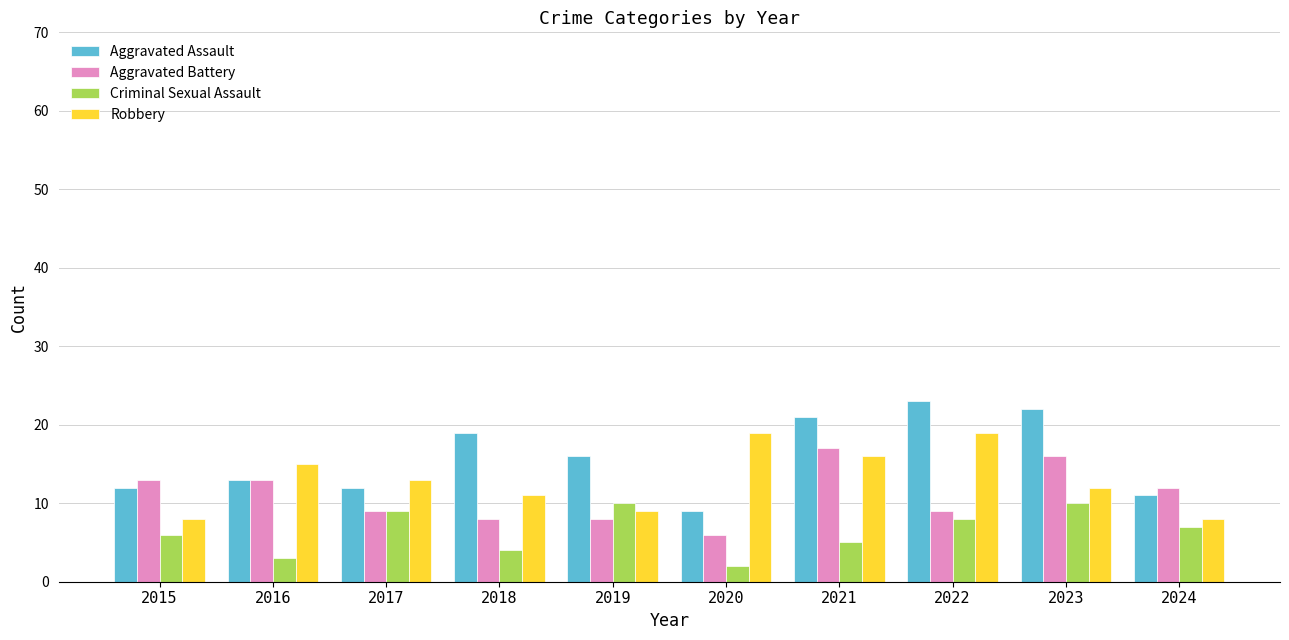

The Aggravated Assault series shows 23 at 2022. True or false?

True